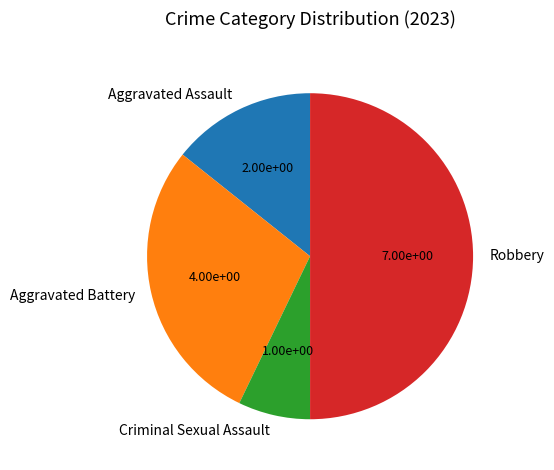

What is the smallest slice in the pie chart?

Criminal Sexual Assault